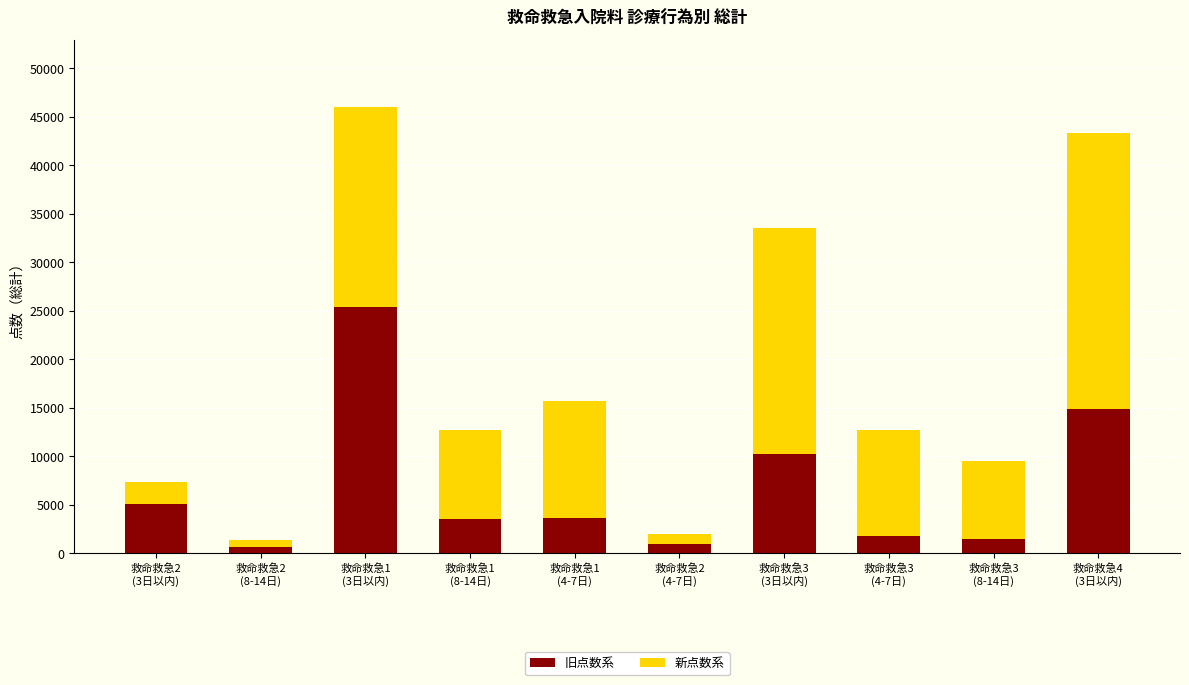

What is the highest value of the 旧点数系 series?

25404